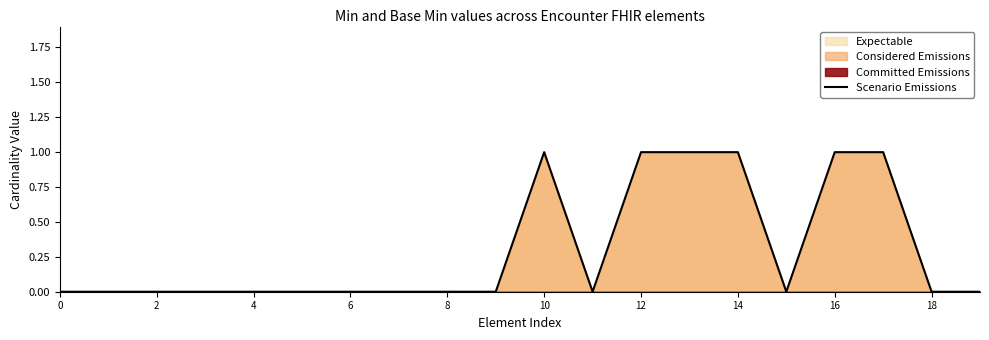

Does the chart display data point markers on the line(s)?

No